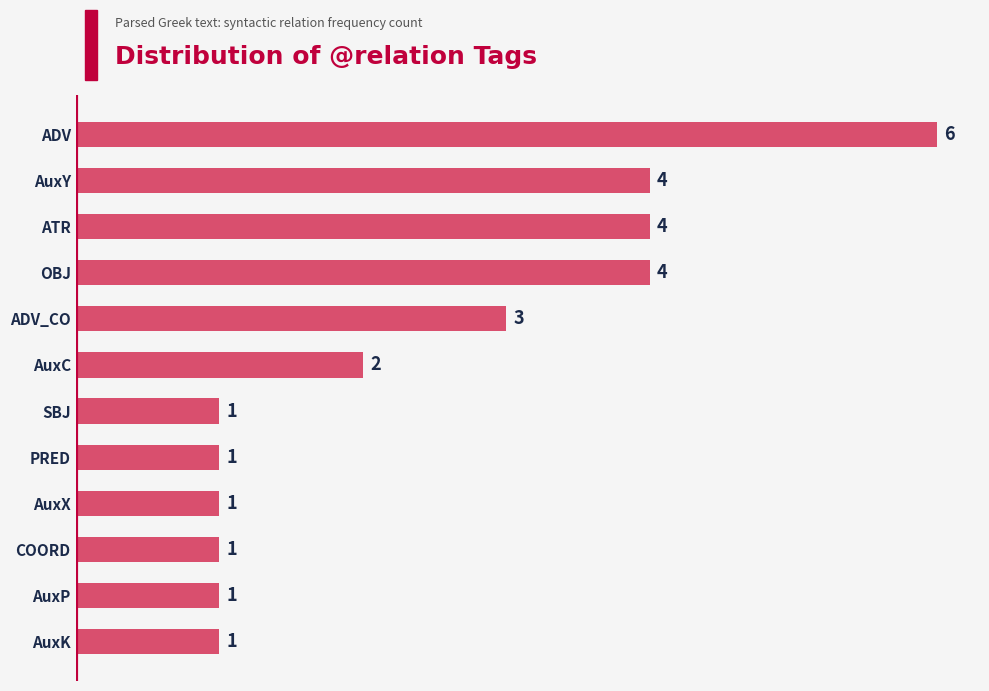

What is the sum of all values?

29